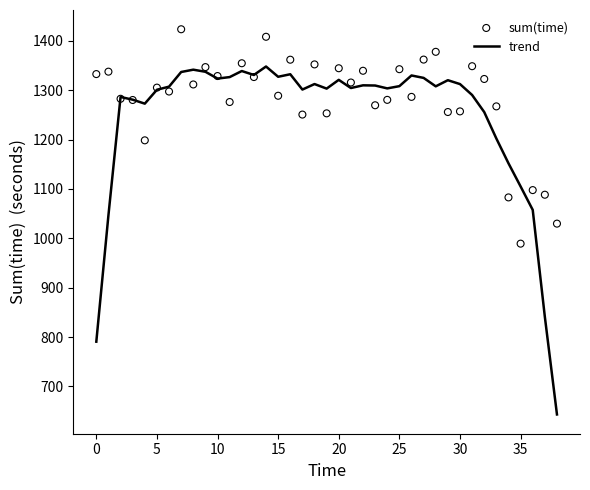

Is the value of trend at 34 greater than the value of sum(time) at 25?

No